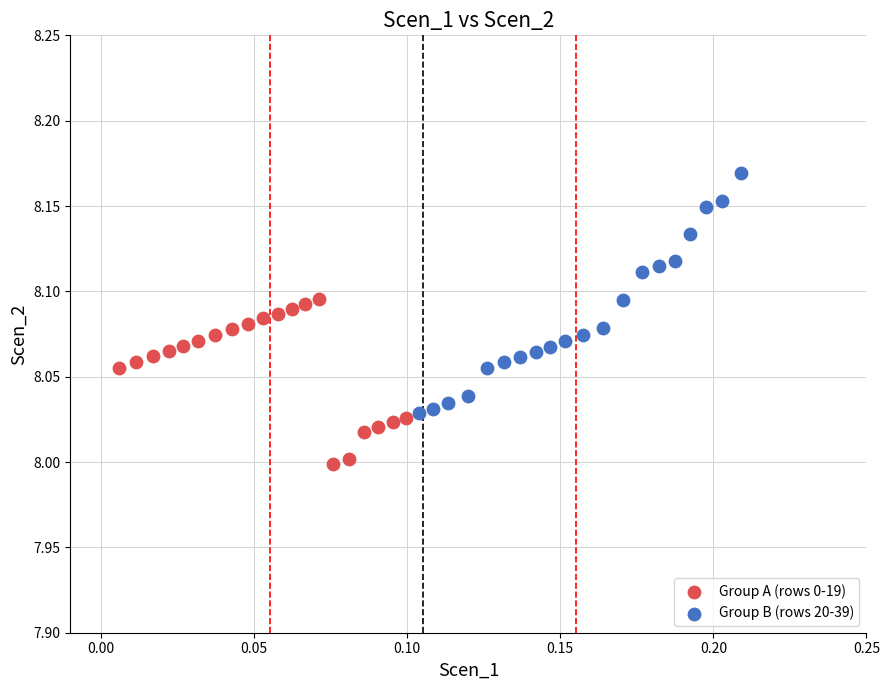

Which series has the widest spread of Y values?

Group B (rows 20-39)